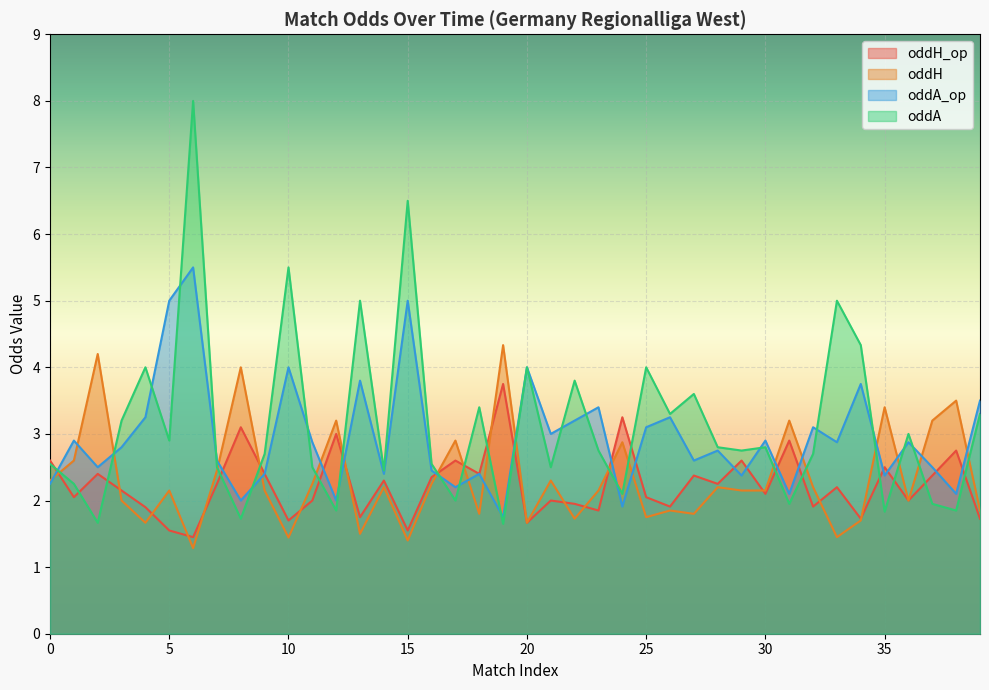

True or false: oddA and oddA_op cross at least once.

True